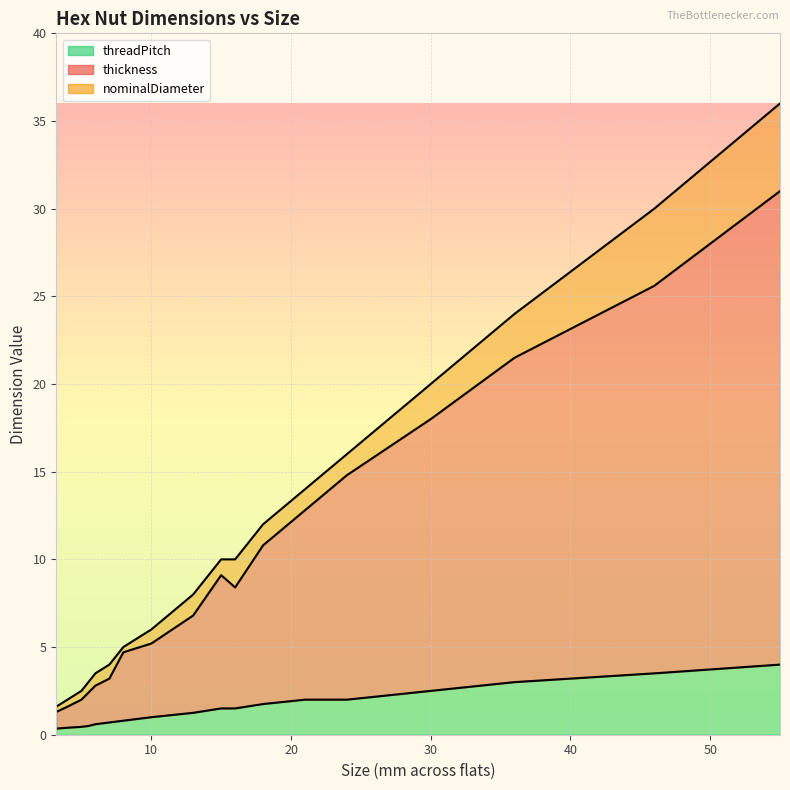

What is the maximum value for threadPitch?

4.0